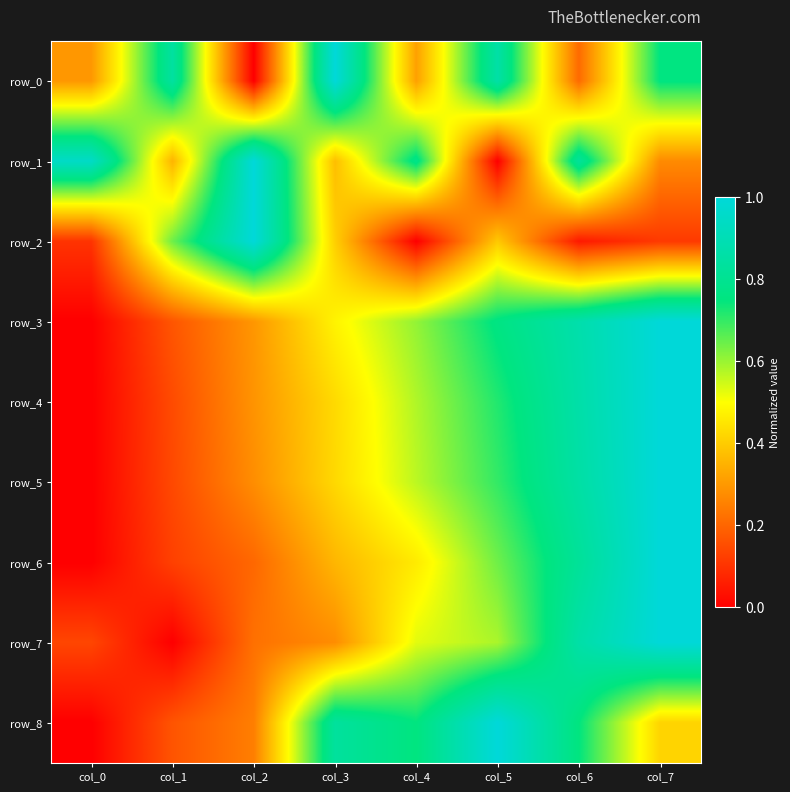

What is the difference between the second highest and minimum values in the row_8 series?

0.8